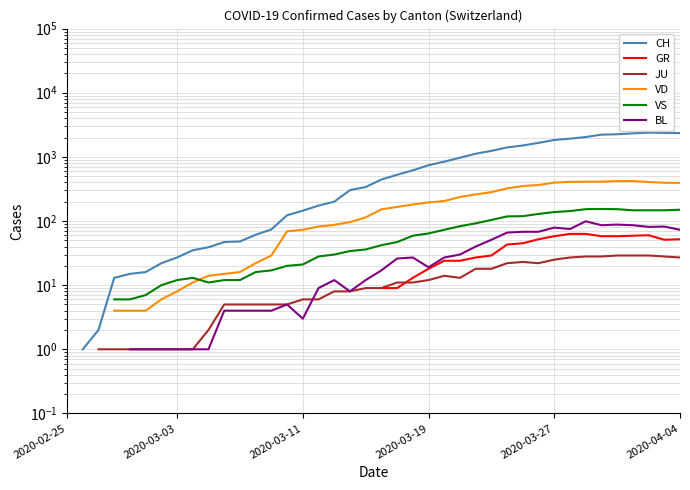

How many positive values does the JU series have?

38